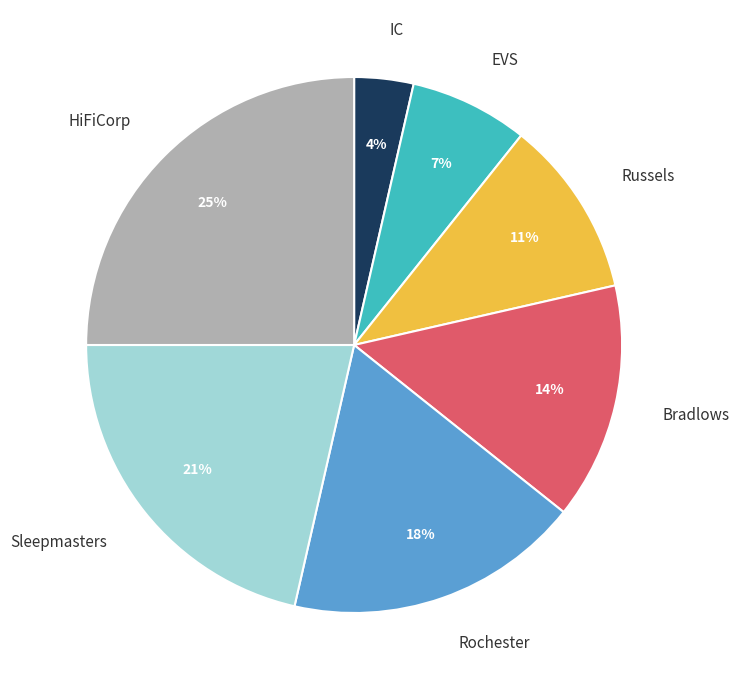

To the nearest percent, what percentage of the pie is HiFiCorp?

25%